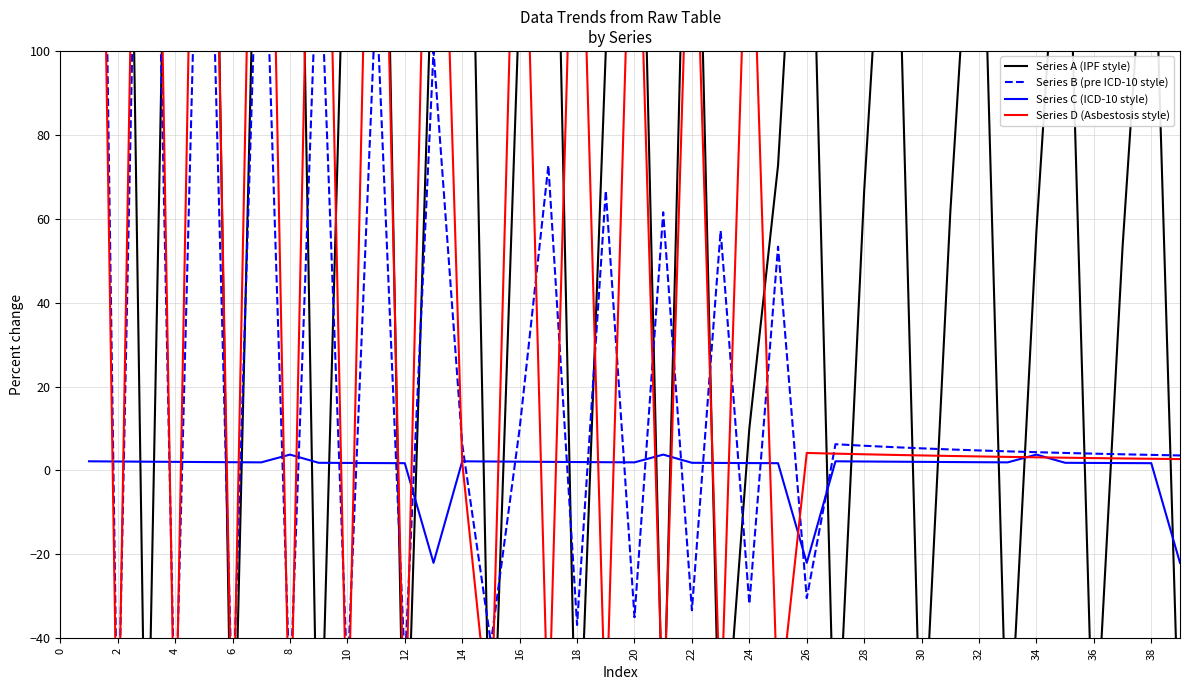

What value does the Series B (pre ICD-10 style) series have at 38?

3.7